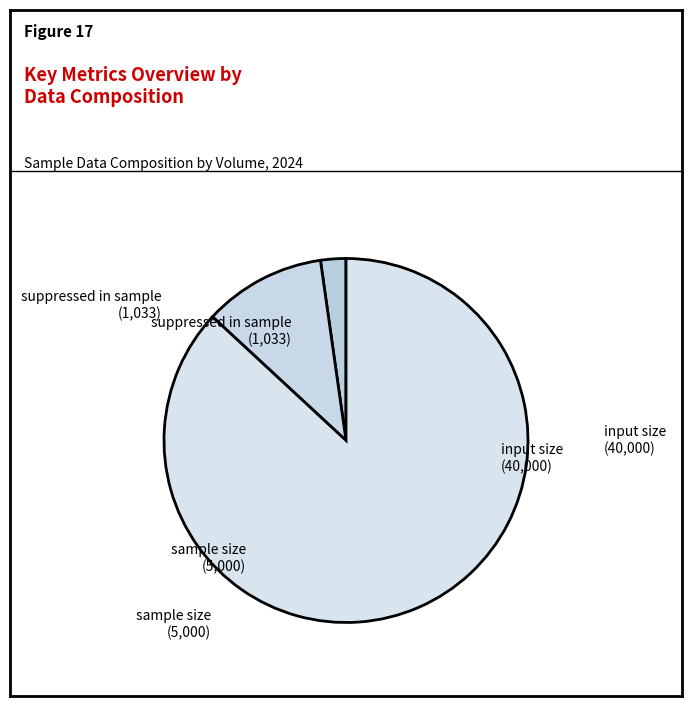

Which slice is the largest?

input size